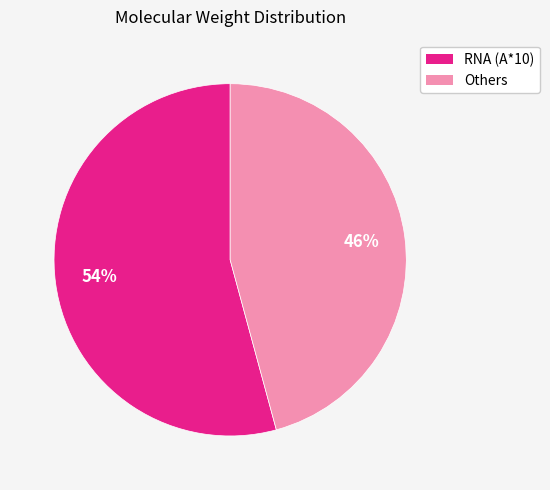

To the nearest percent, what is the average slice percentage?

50%